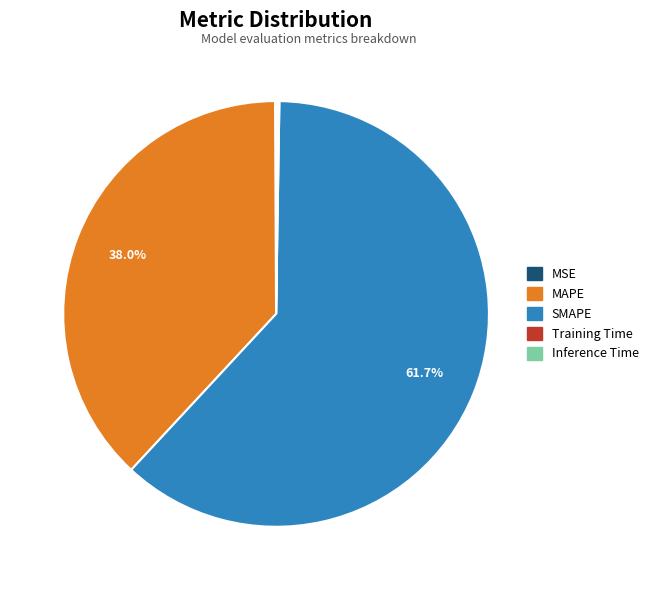

To the nearest percent, what is the average slice percentage?

20%